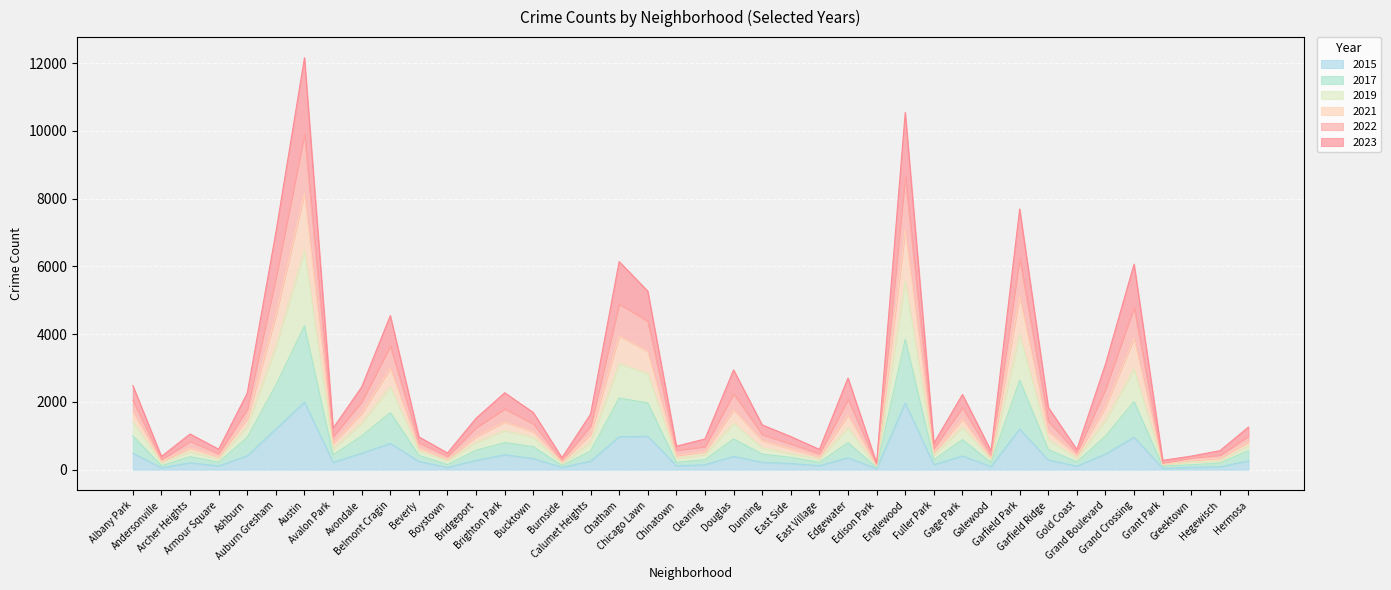

Does the chart display data point markers on the line(s)?

No